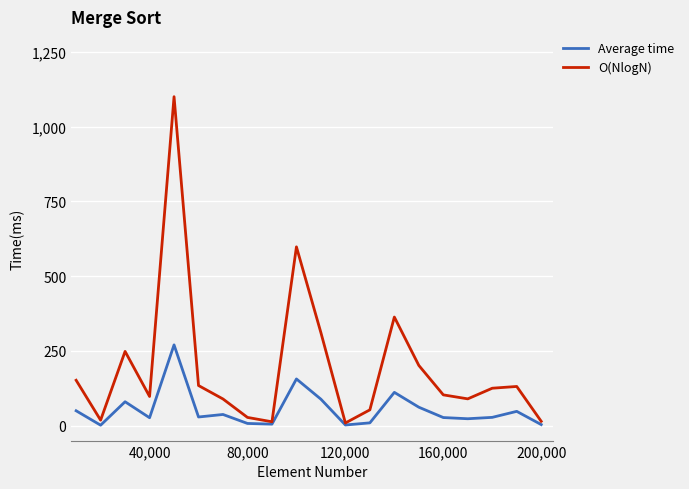

What is the difference between the second highest and minimum values in the Average time series?

154.6